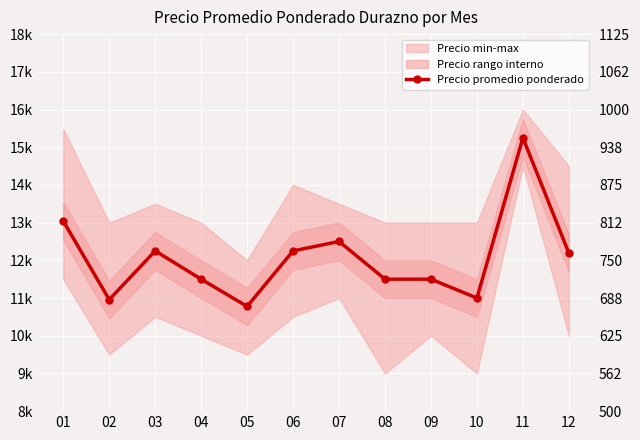

What is the difference between the maximum and minimum values?

4472